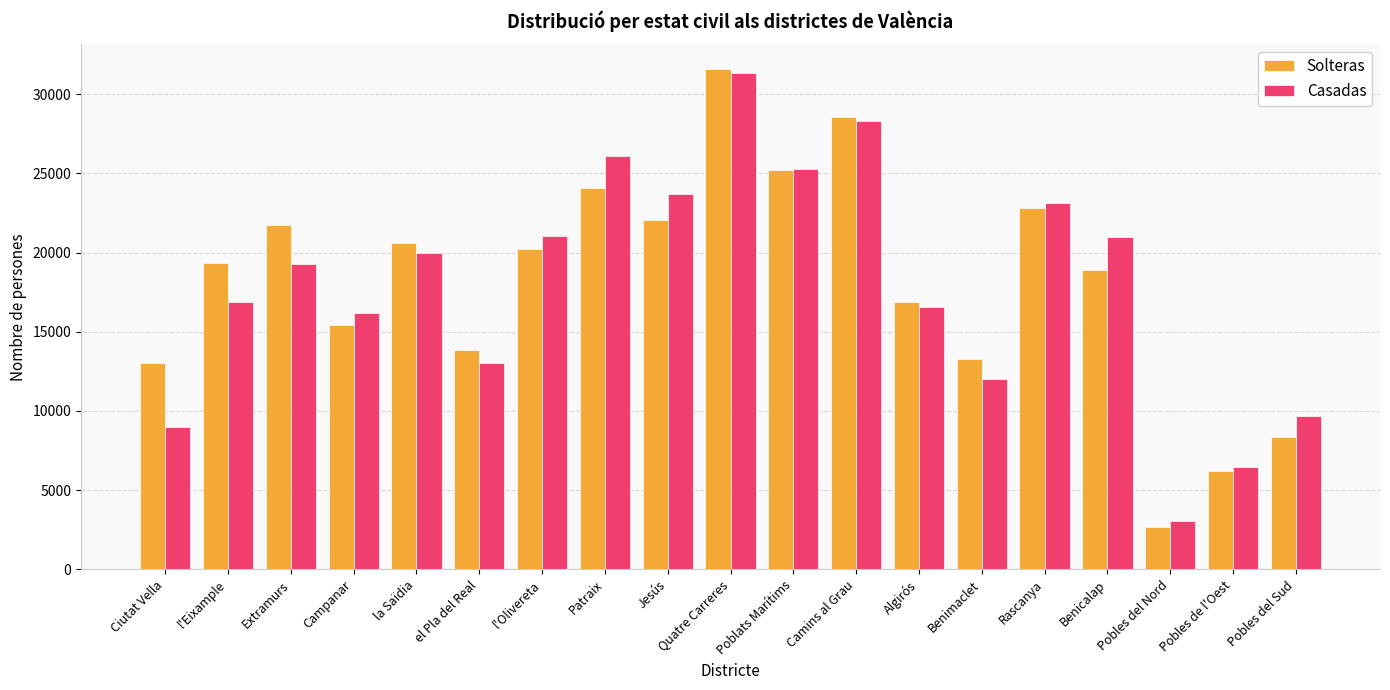

What is the difference between the maximum and minimum values in the Solteras series?

28875